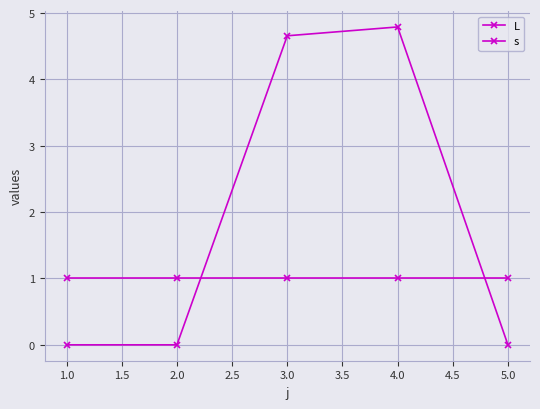

Is this an area chart (filled region under the line)?

No